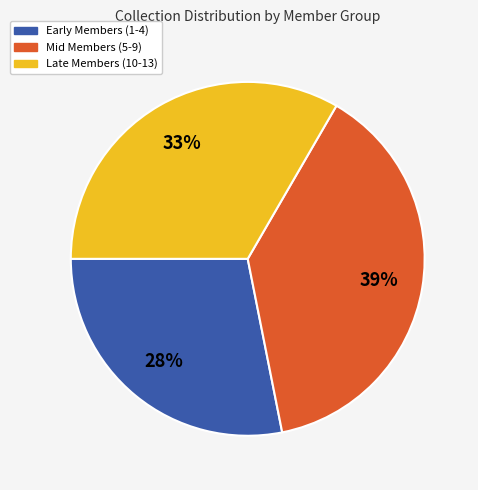

To the nearest percent, what is the average slice percentage?

33%